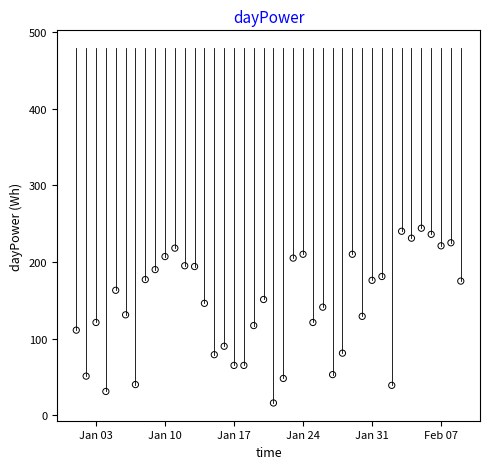

What is the range of Y values (max minus min)?

228